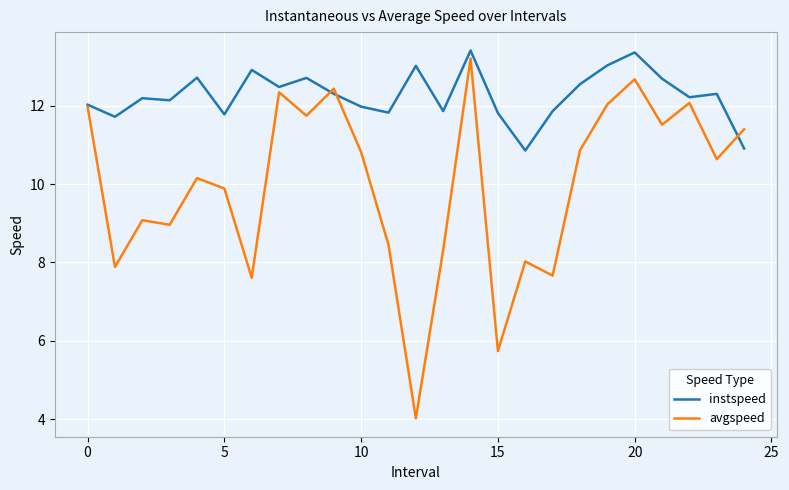

Which series has the largest range (max minus min)?

avgspeed